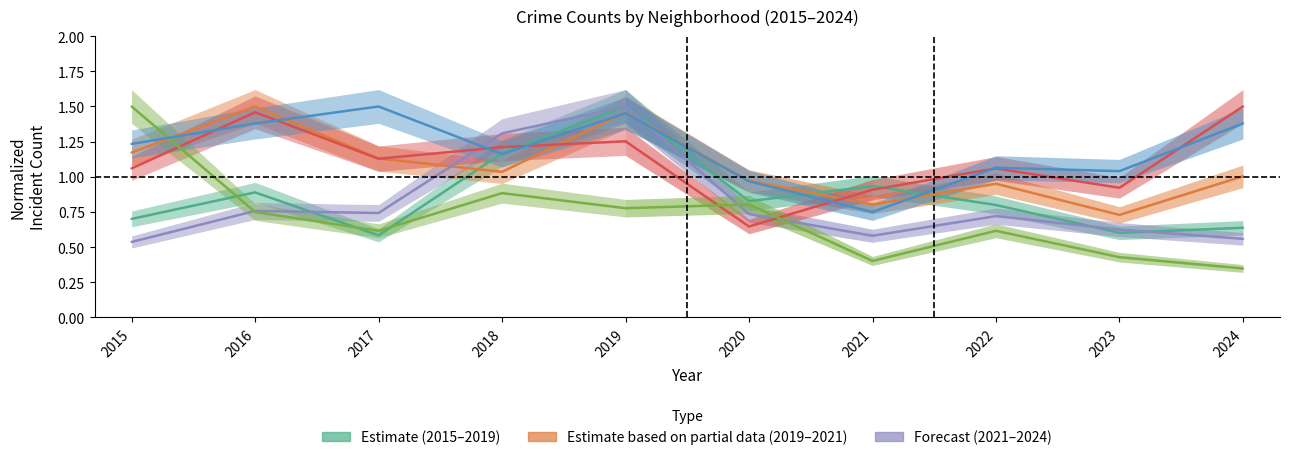

What is the average value?

1.0